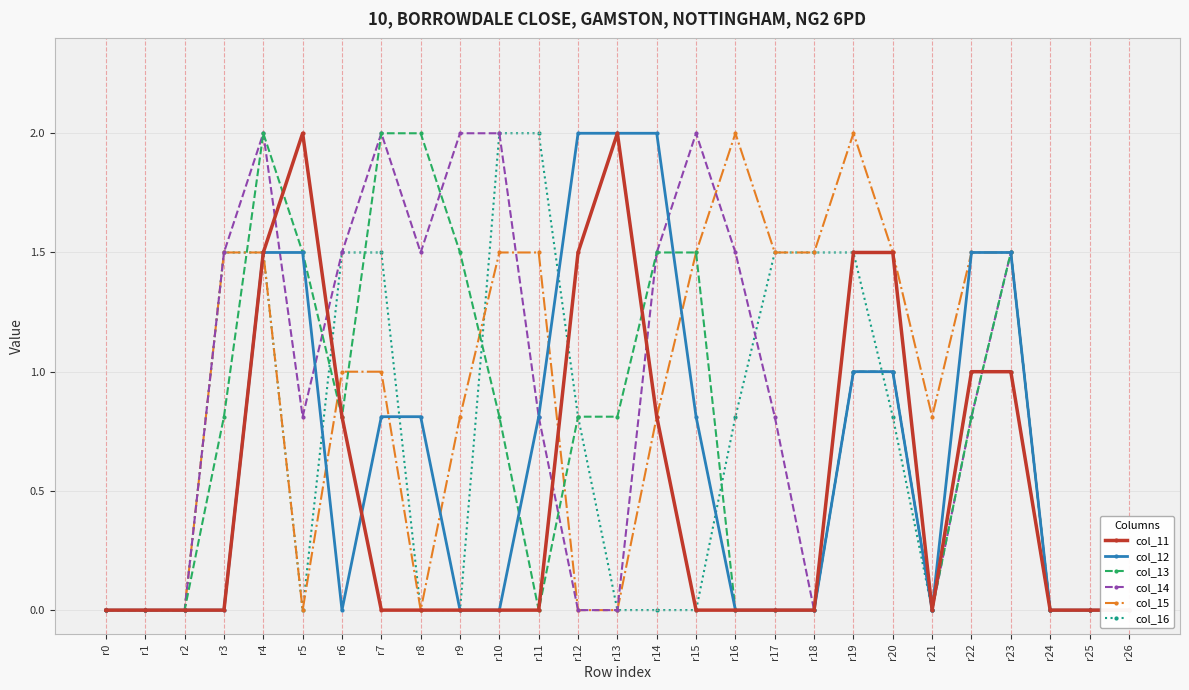

Between r2 and r26, which series saw the biggest shift?

col_11